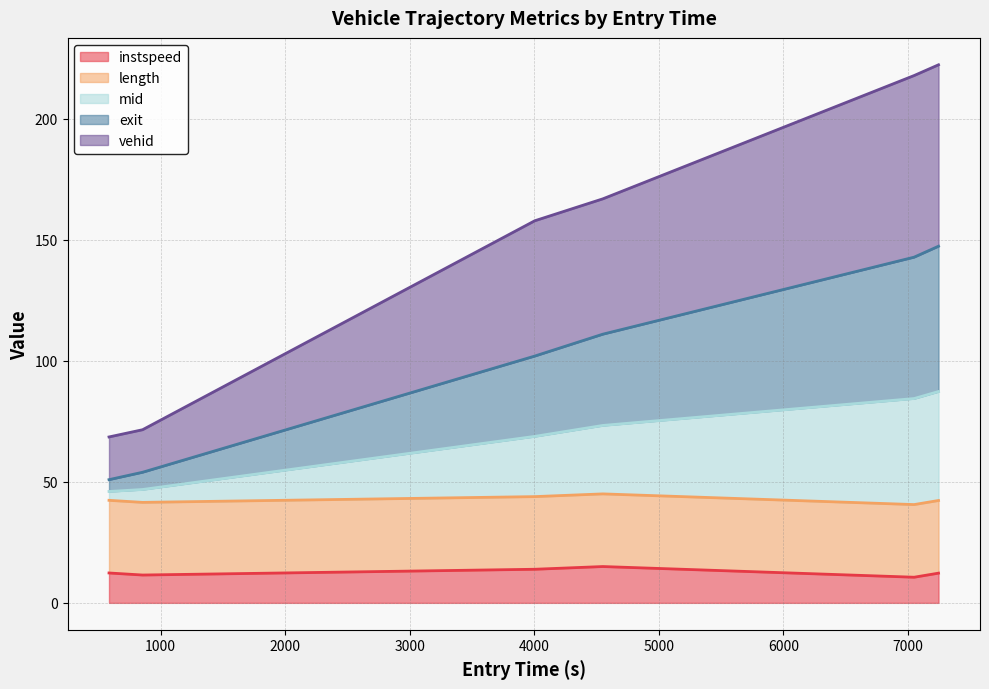

What is the maximum value for instspeed?

15.0